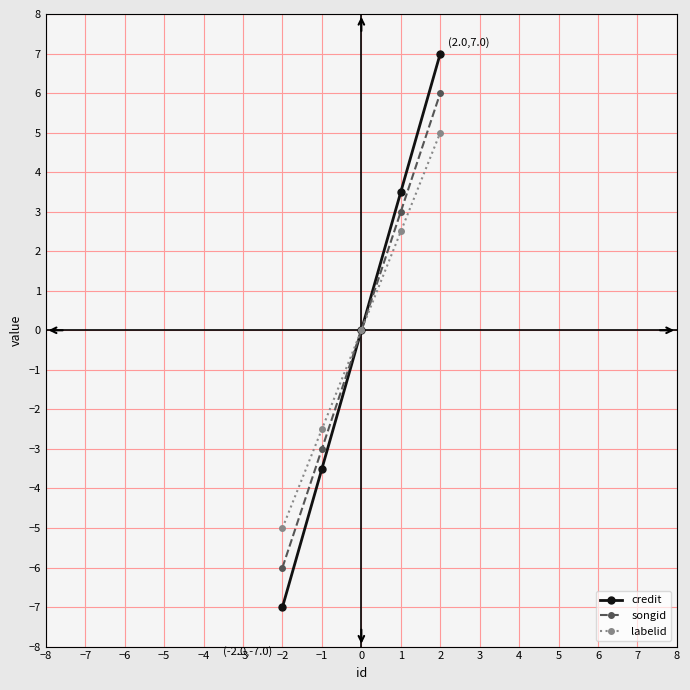

What are all the series names shown in the legend?

credit, songid, labelid